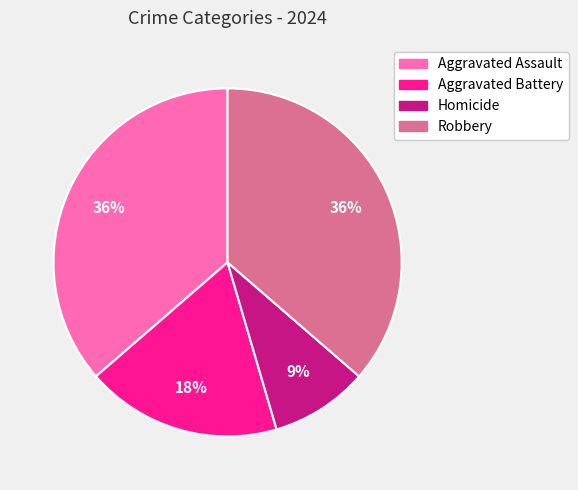

True or false: Homicide accounts for 15% of the total.

False